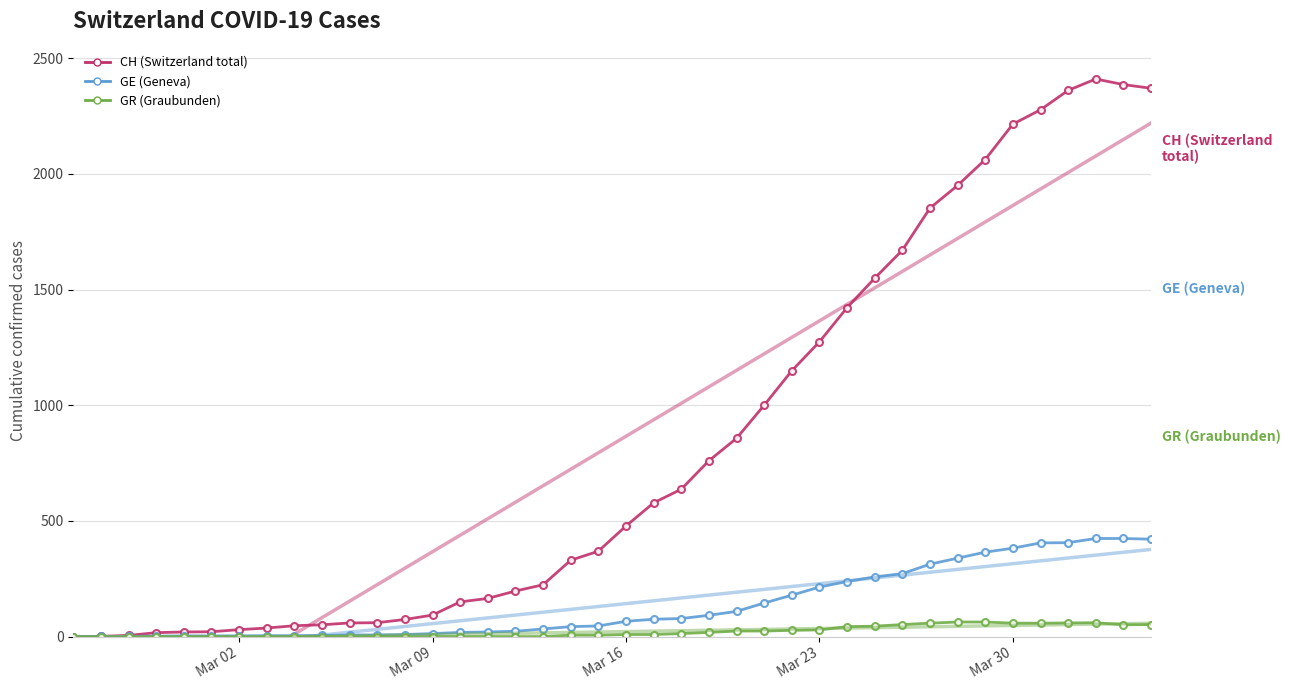

How many values in CH (Switzerland total) are above zero?

39